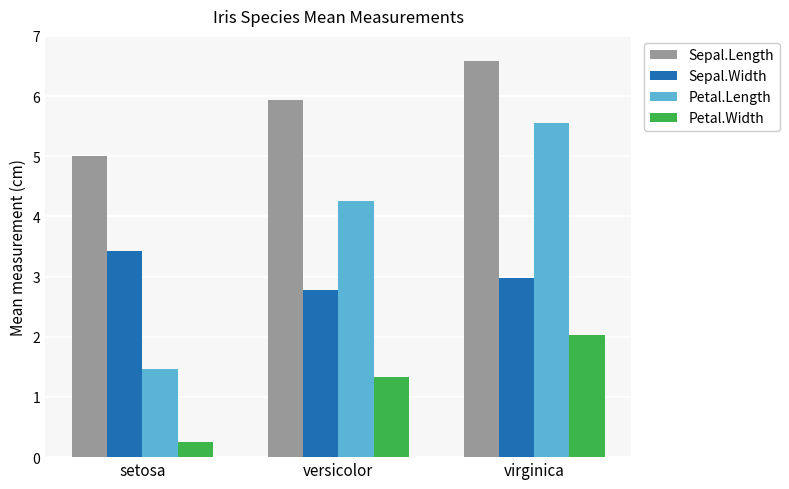

Are the bars grouped side by side (vs. stacked)?

Yes